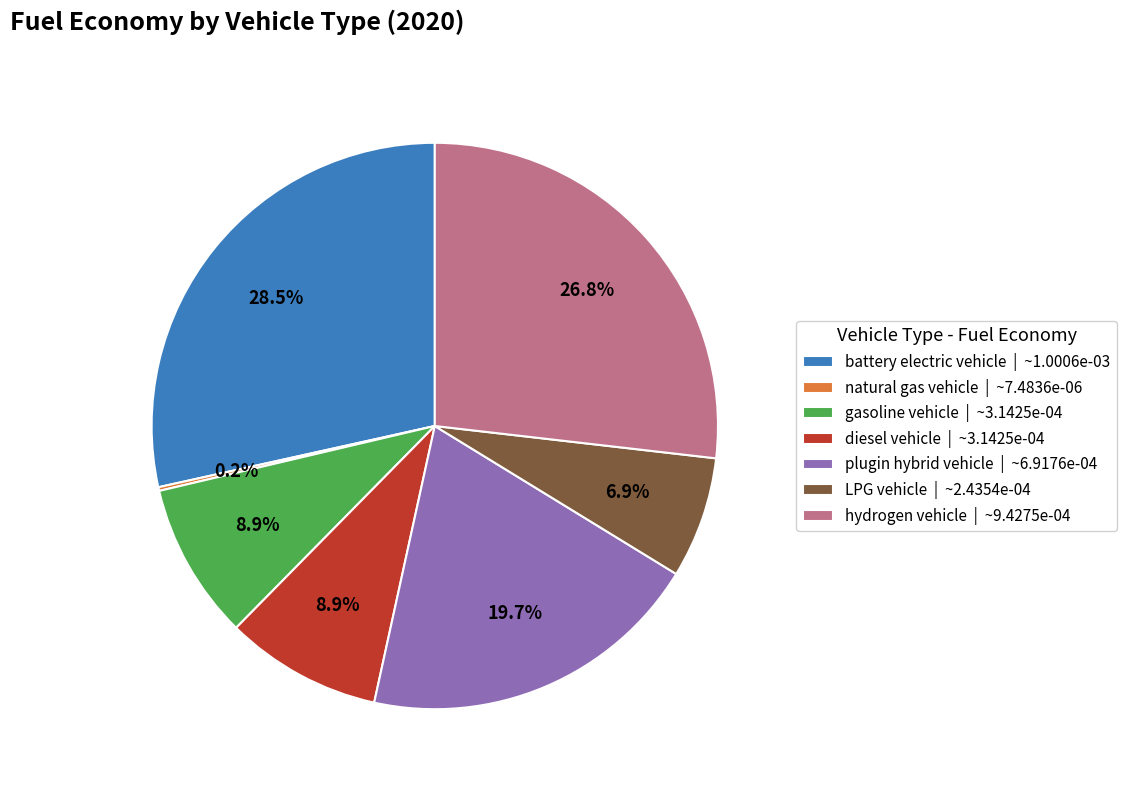

To the nearest percent, what percentage of the pie is hydrogen vehicle?

27%